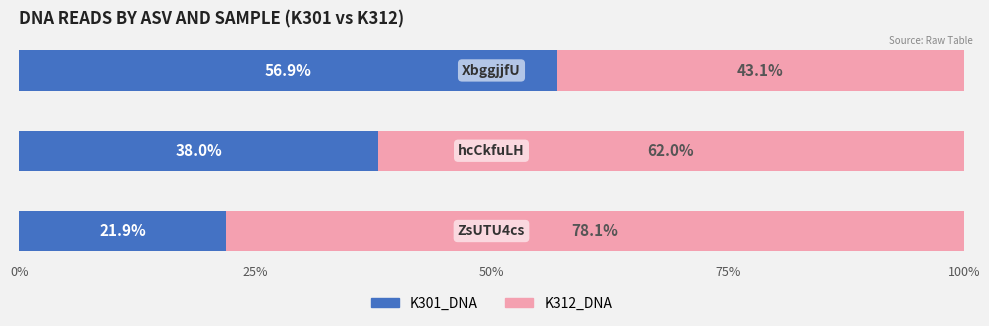

How many data points in K301_DNA are less than 38?

1